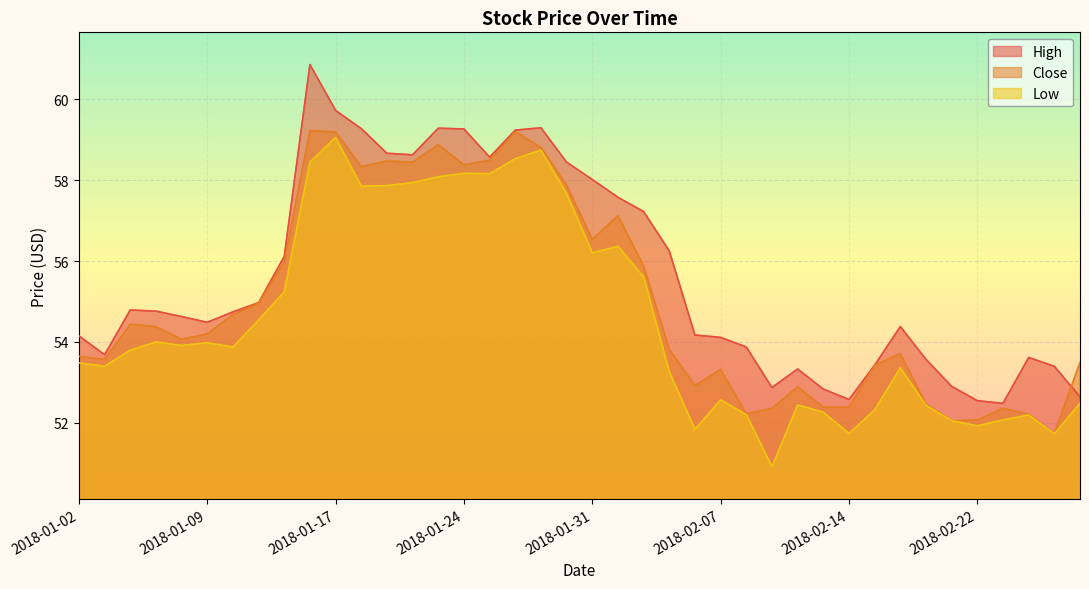

Where is Close nearest to the value 55?

2018-01-11